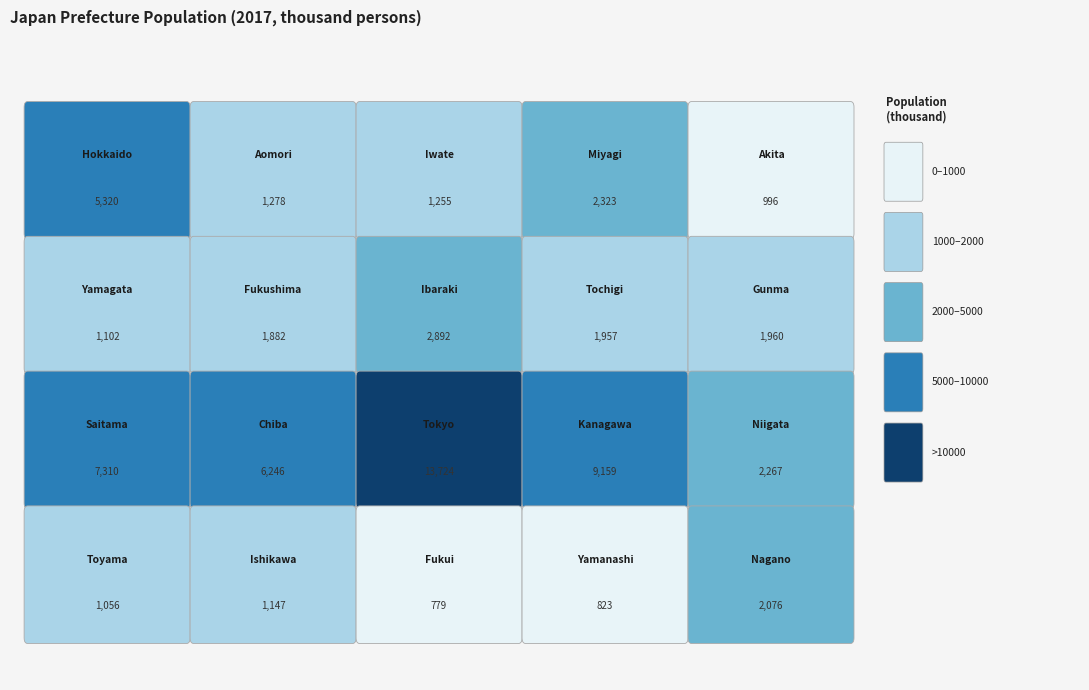

Is it true that Population equals 720 at 9?

False